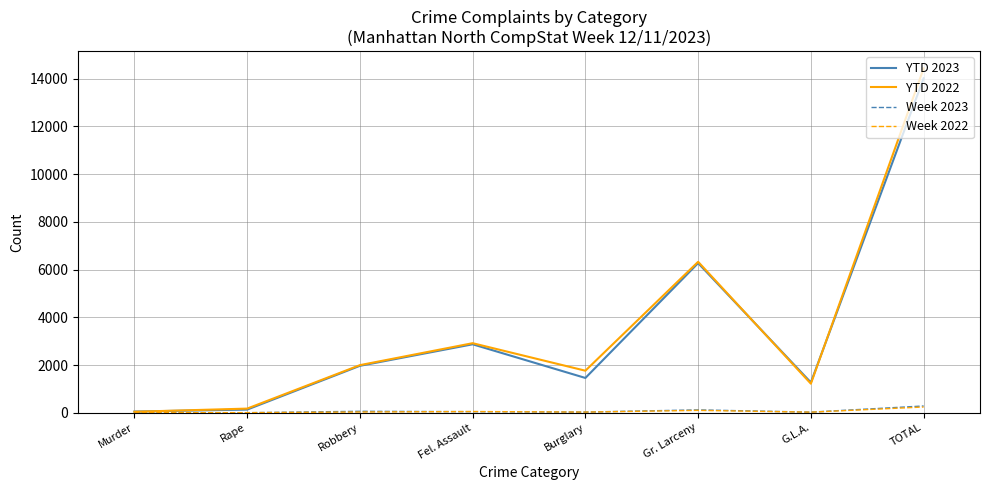

The value of YTD 2022 at Burglary is 2483. True or false?

False